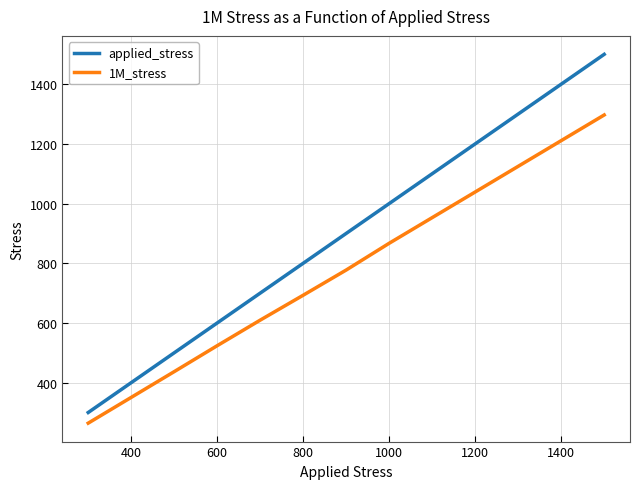

True or false: applied_stress and 1M_stress cross at least once.

False